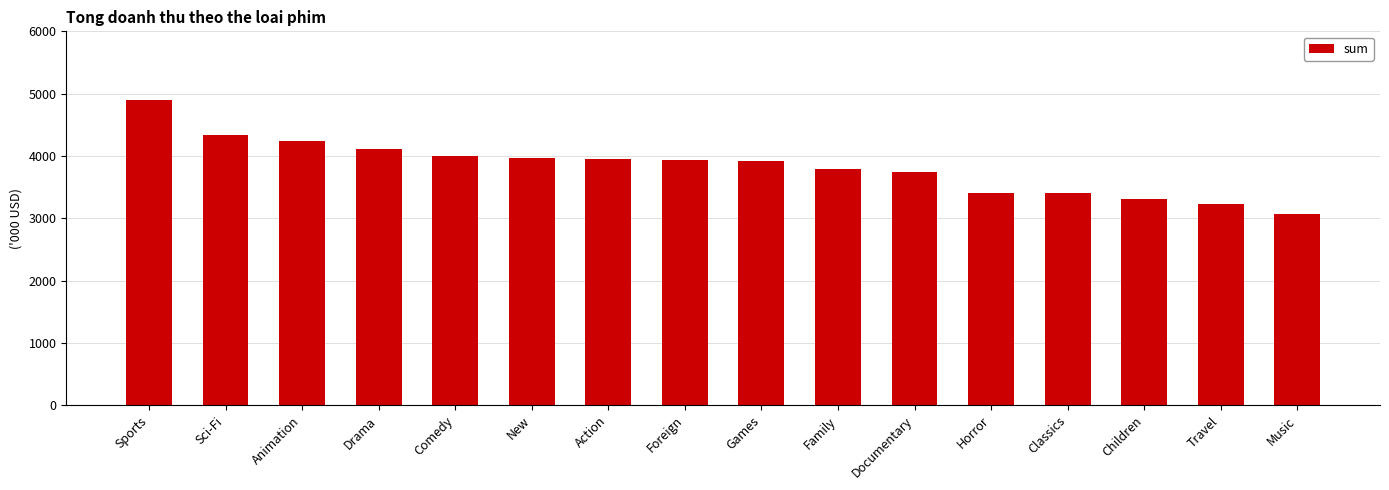

Approximately how many times larger is the value at Children compared to Action?

0.8